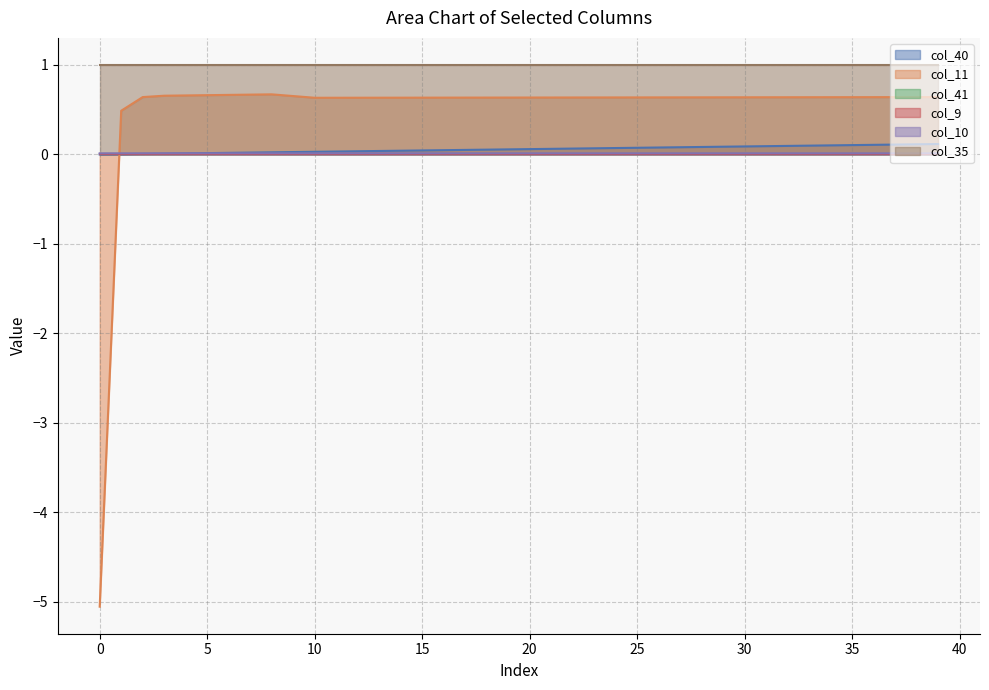

How many lines are shown in the chart?

6